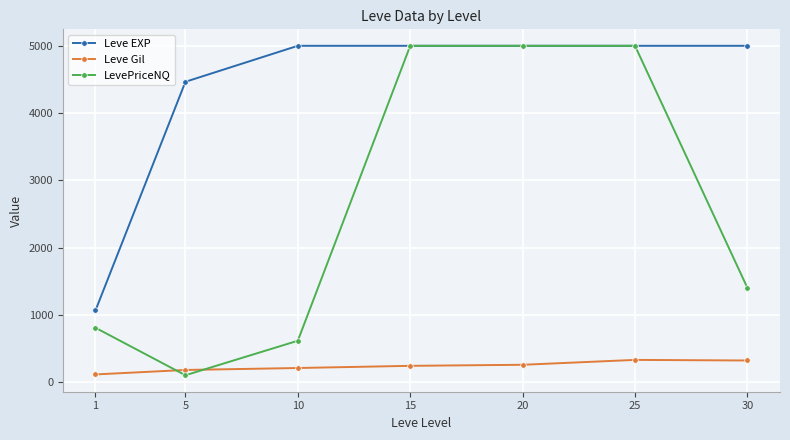

Which series has the widest spread of values?

LevePriceNQ